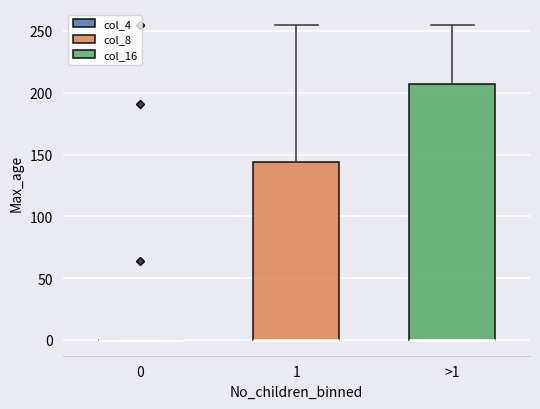

Reading left to right, transcribe this box plot: for each box, give where its median line is, the range the box spans, and where its two whiskers end, as read against the y-axis. The values are not printed on the chart, so give them approximately, as read against the axis.

0: box collapsed to a line at 0, whiskers 0 to 0
1: median 0 (drawn on the box's lower edge), box 0 to 145, whiskers 0 to 255
>1: median 0 (drawn on the box's lower edge), box 0 to 205, whiskers 0 to 255